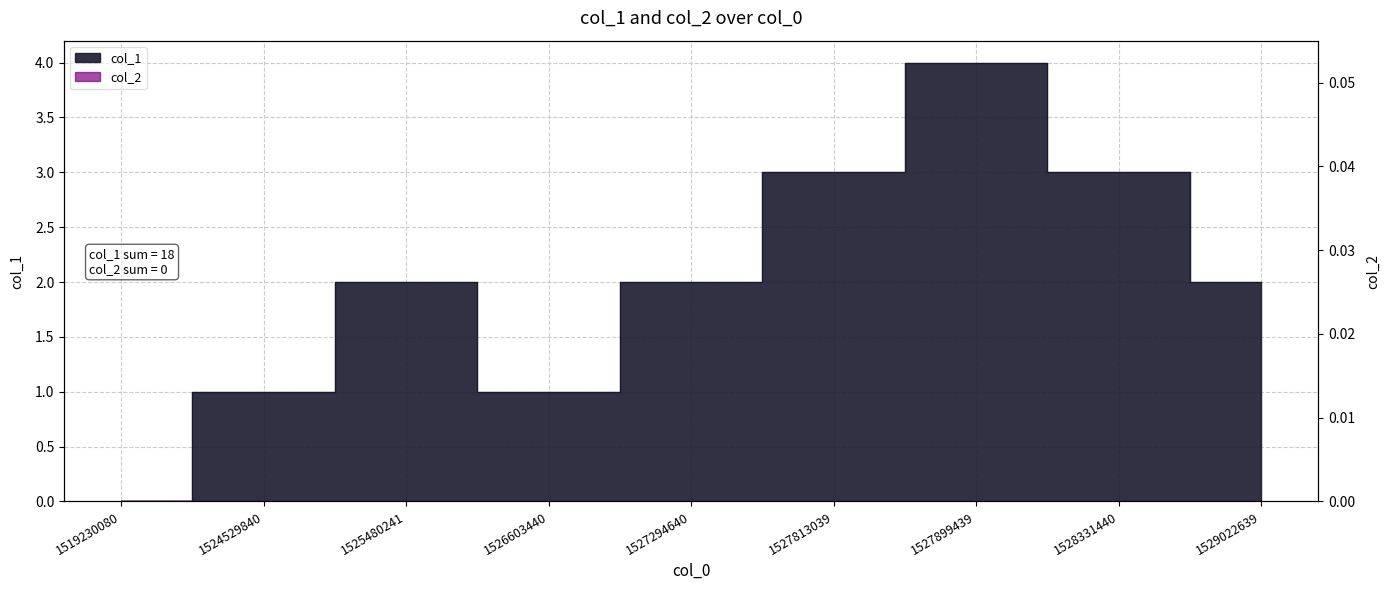

Rank the categories by value from lowest to highest.

1519230080, 1524529840, 1526603440, 1525480241, 1527294640, 1529022639, 1527813039, 1528331440, 1527899439